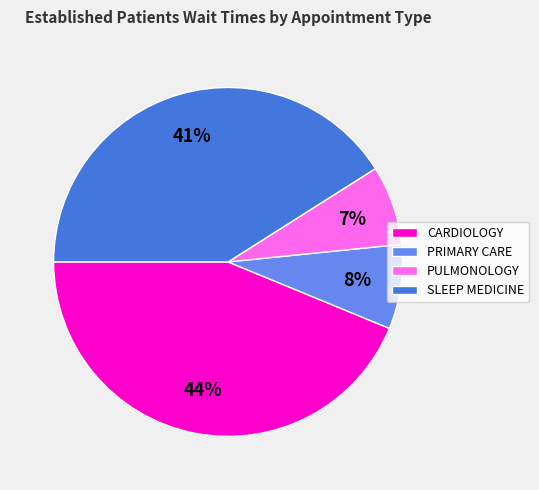

Is the sum of PULMONOLOGY and SLEEP MEDICINE greater than half?

No